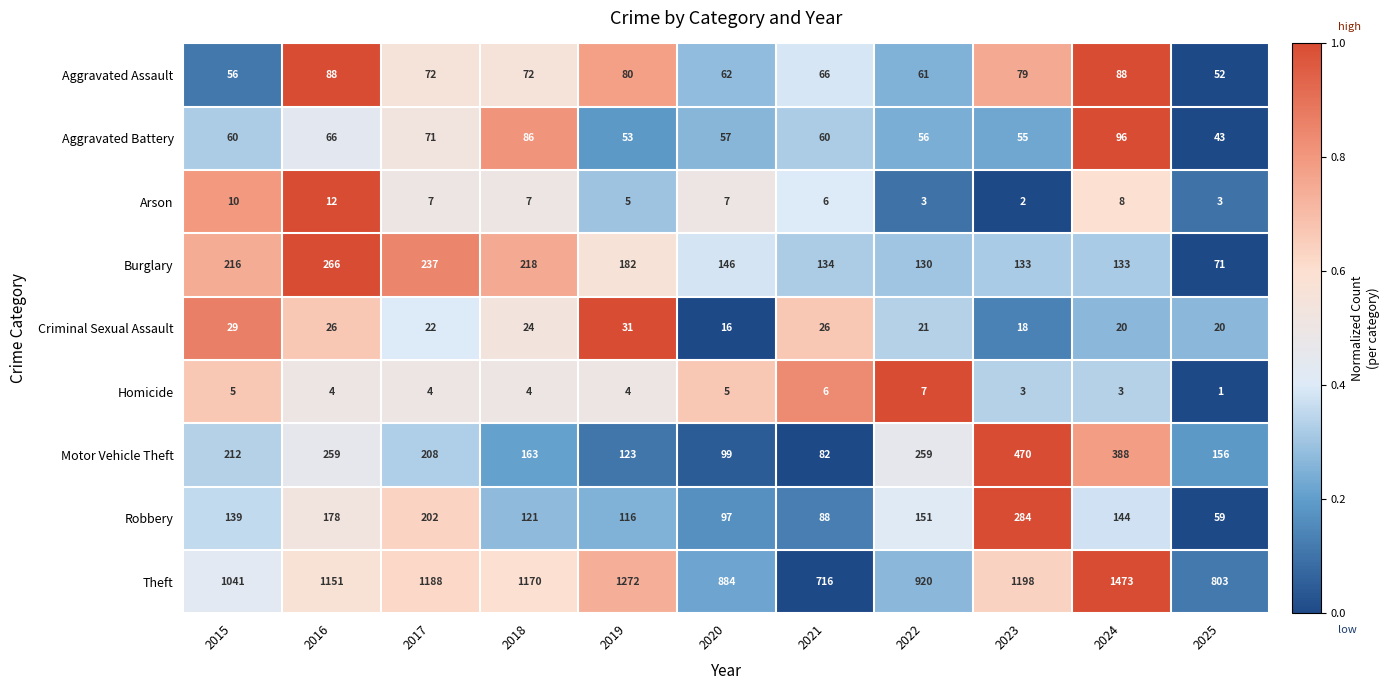

Count the number of data series in this chart.

9